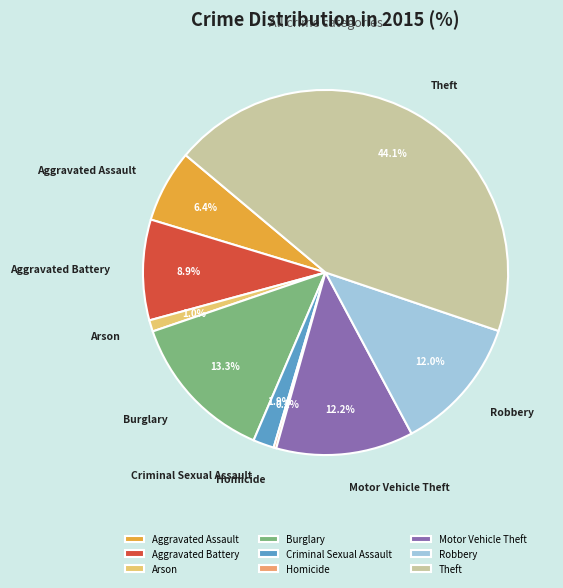

True or false: Motor Vehicle Theft accounts for 12% of the total.

True